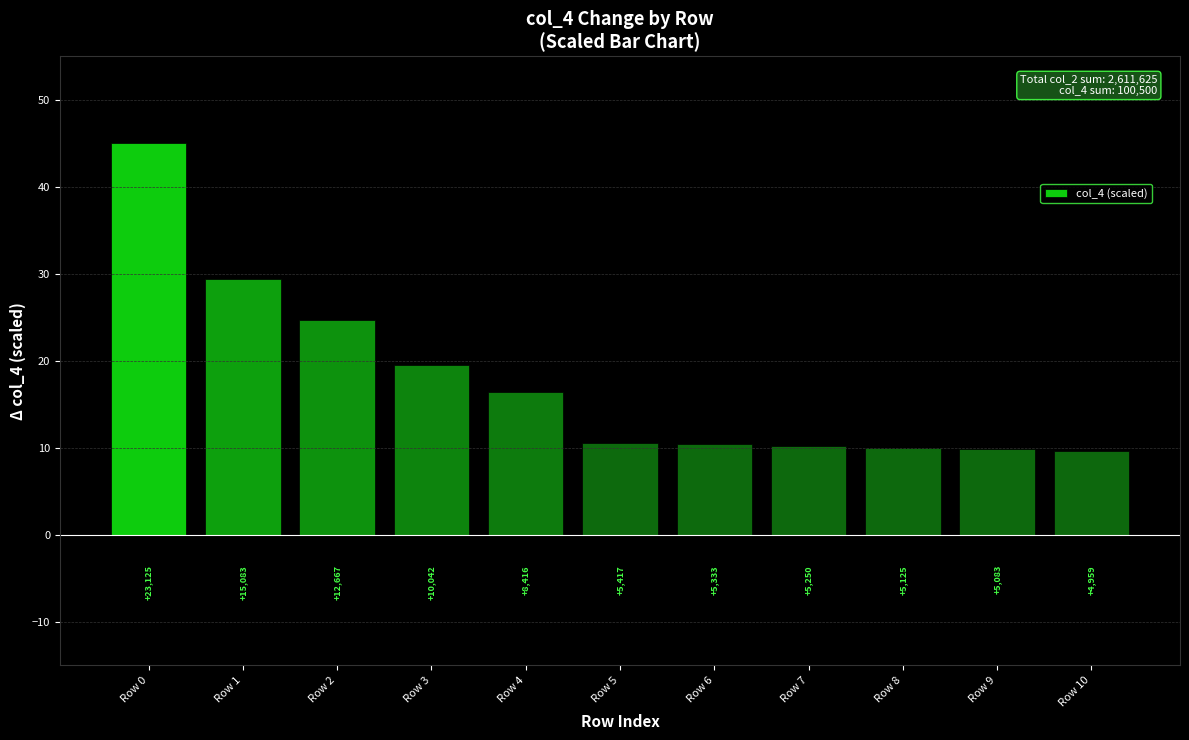

What is the ratio of the value at Row 5 to the value at Row 10?

1.1